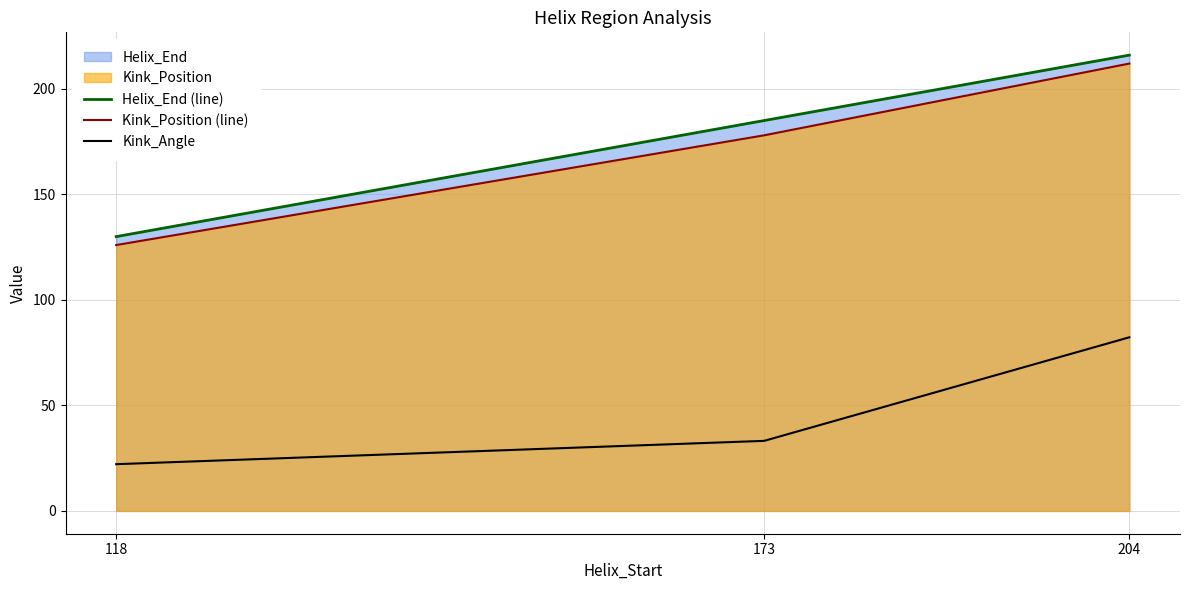

What is the minimum value shown in the chart?

22.2